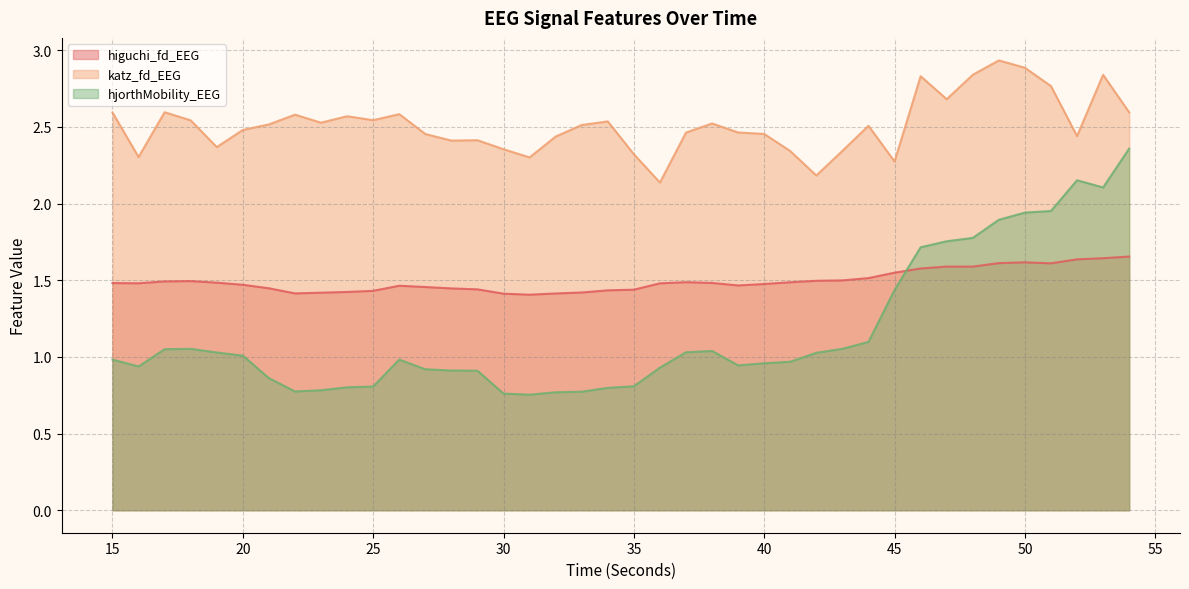

What is the maximum value for katz_fd_EEG?

2.9